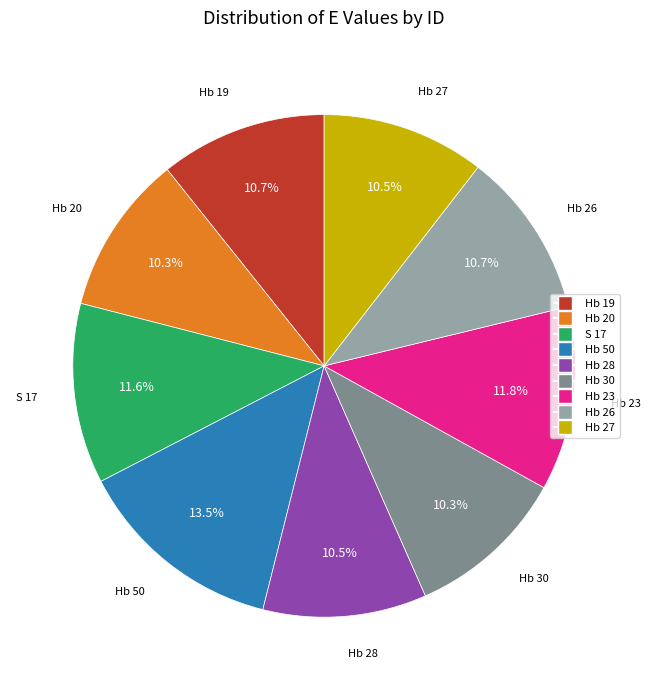

Is there a majority slice in this chart?

No